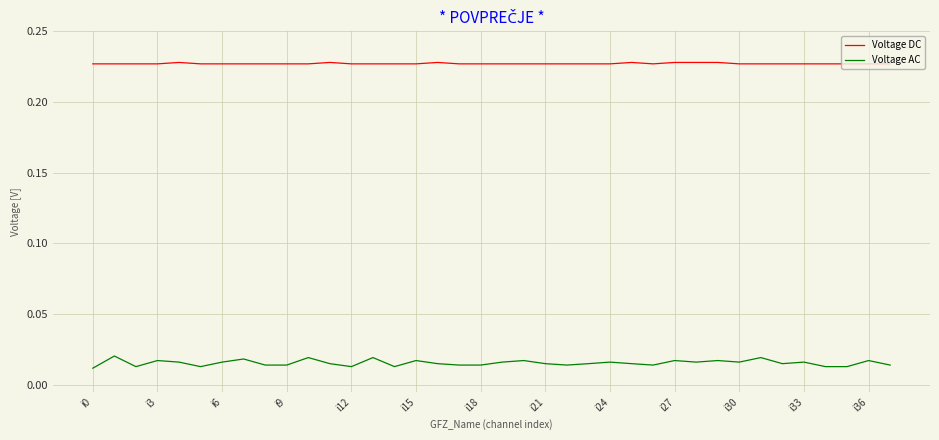

True or false: Voltage DC and Voltage AC intersect in this chart.

False